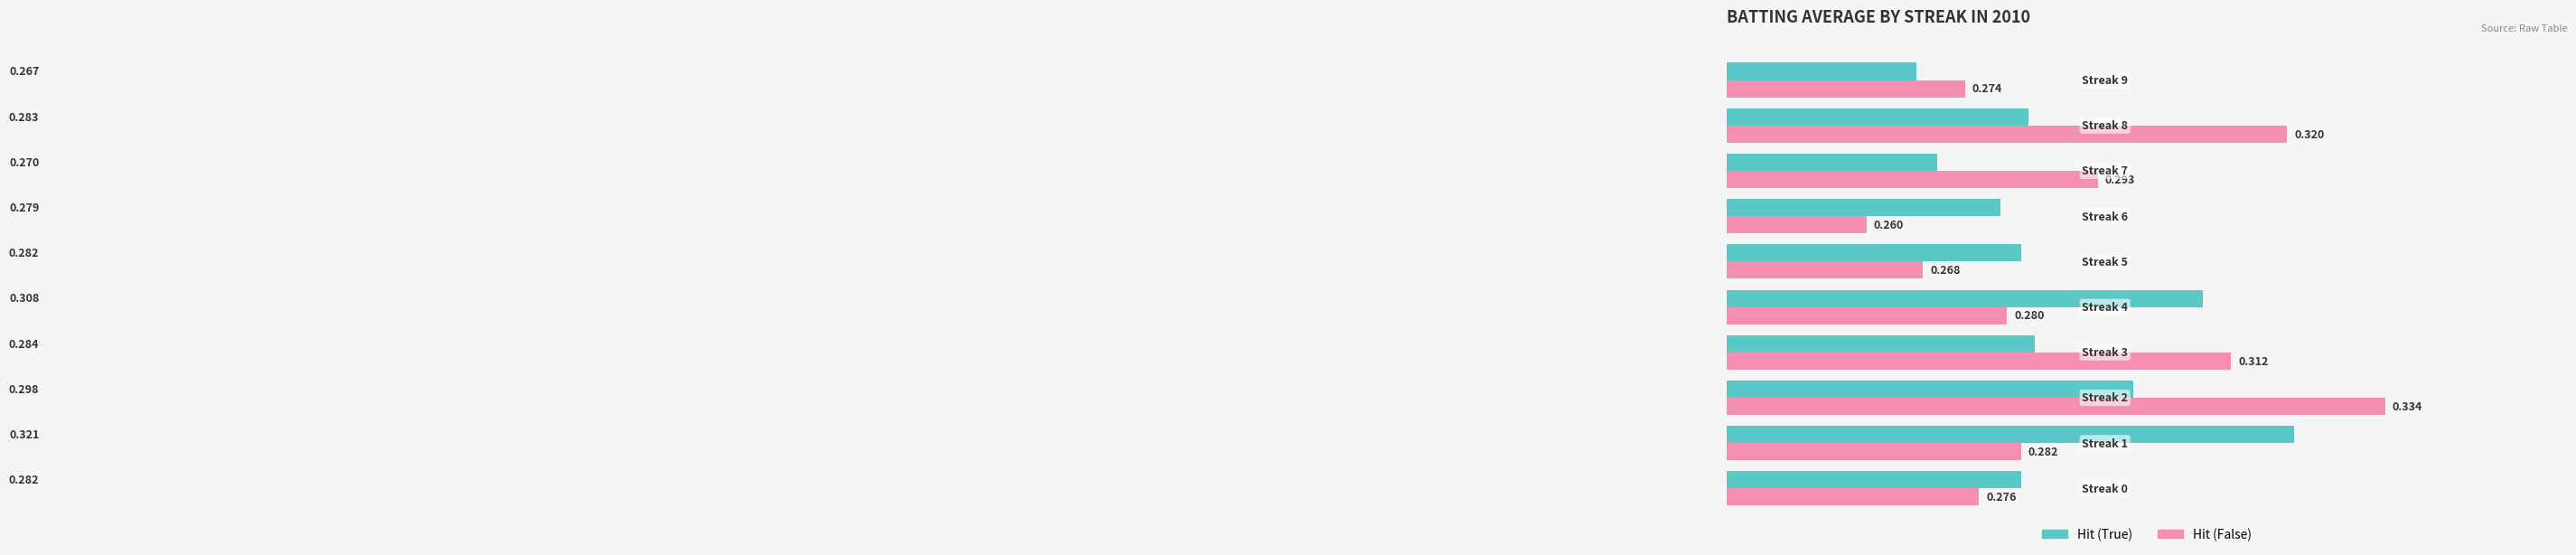

Which series has the widest spread of values?

Hit (False)